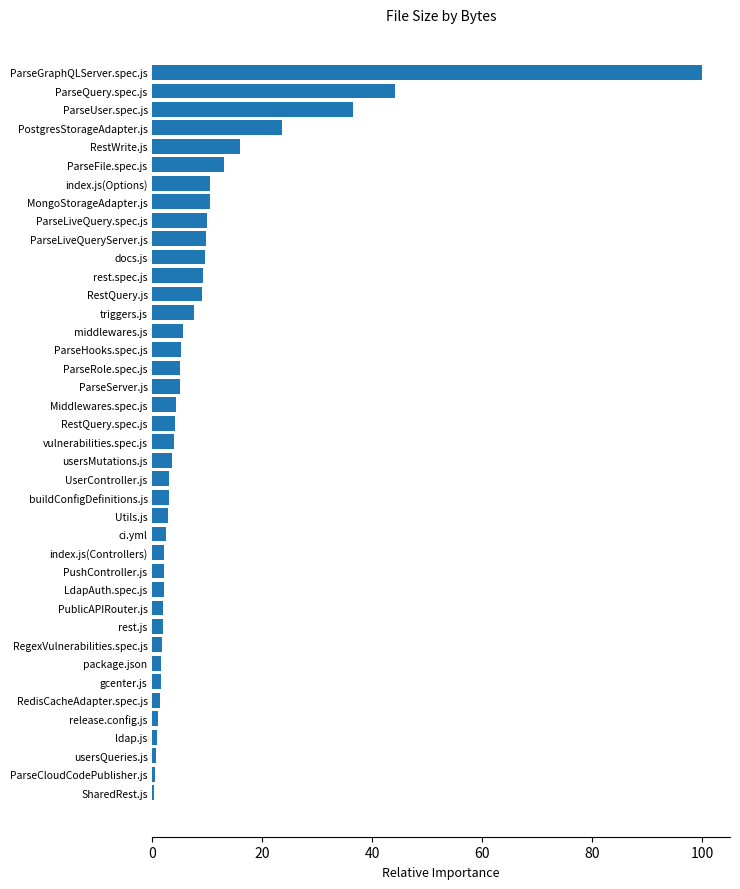

What is the label of the 19th bar from the top?

Middlewares.spec.js